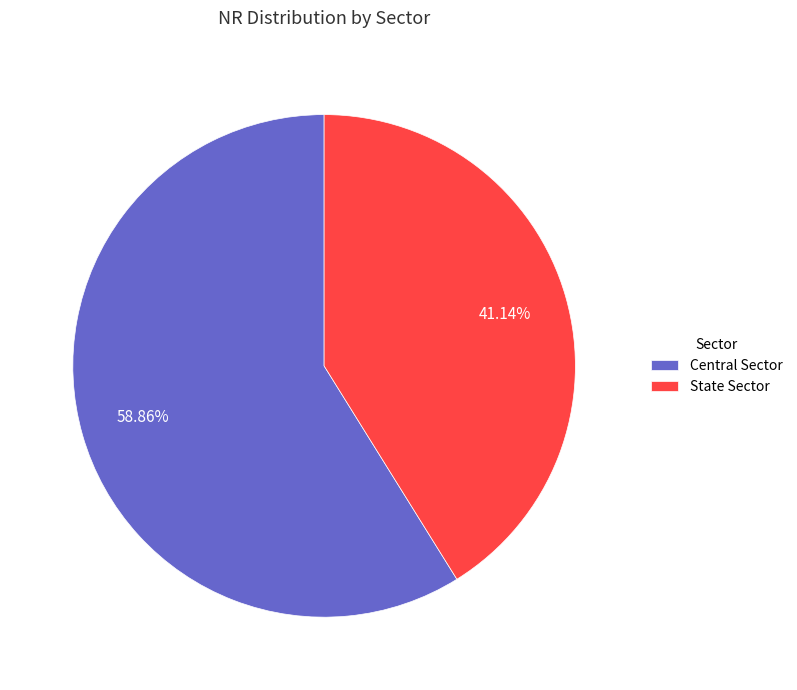

Which slice is the largest?

Central Sector